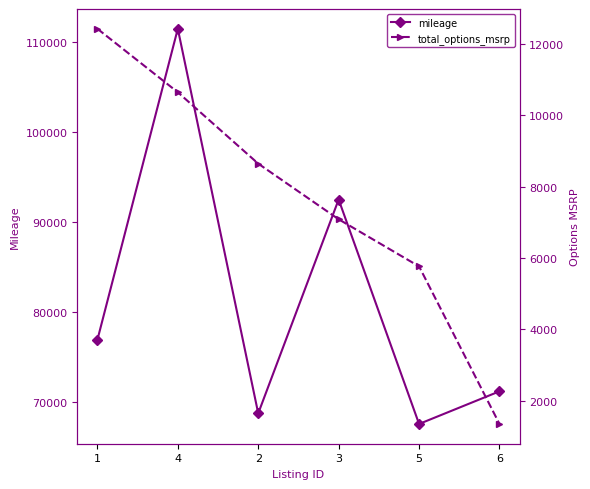

What is the difference between the highest and lowest values at 1?

64462